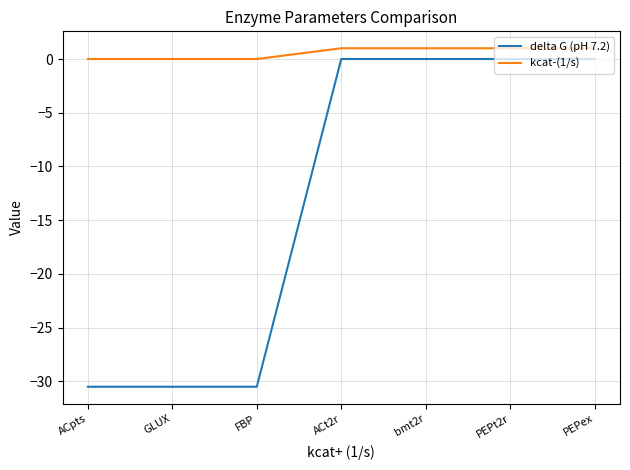

How many distinct data groups are displayed?

2